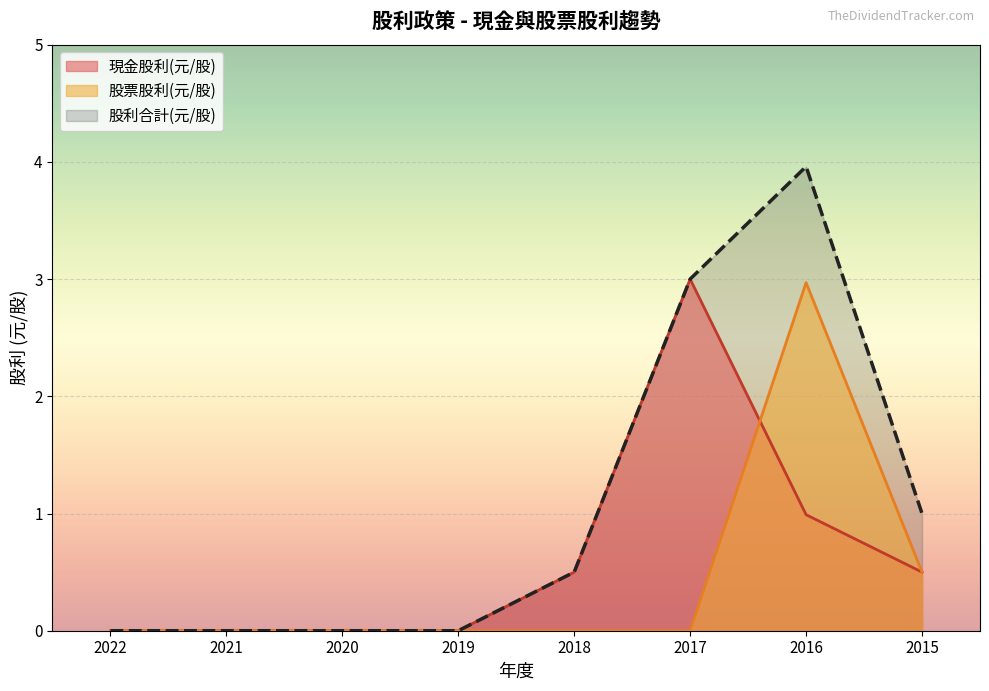

Which series has the largest range (max minus min)?

股利合計(元/股)